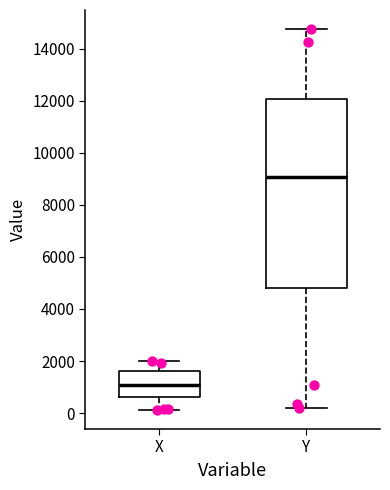

Which box's median line is the lowest?

X